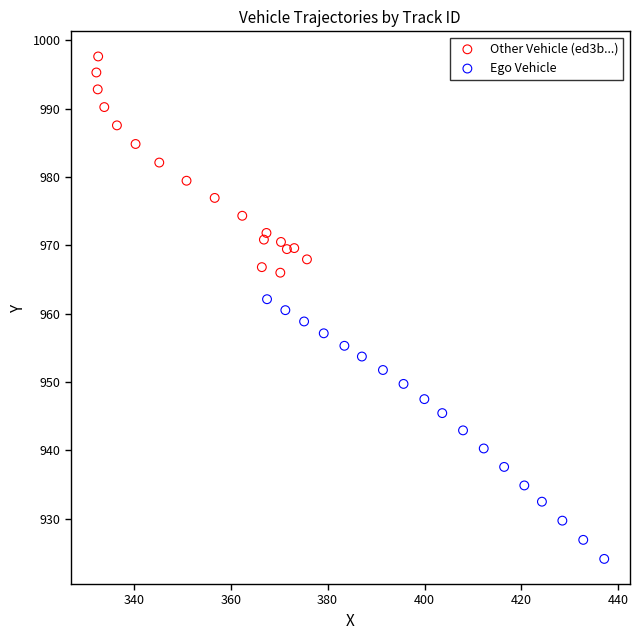

Which series contains the lowest Y value?

Ego Vehicle